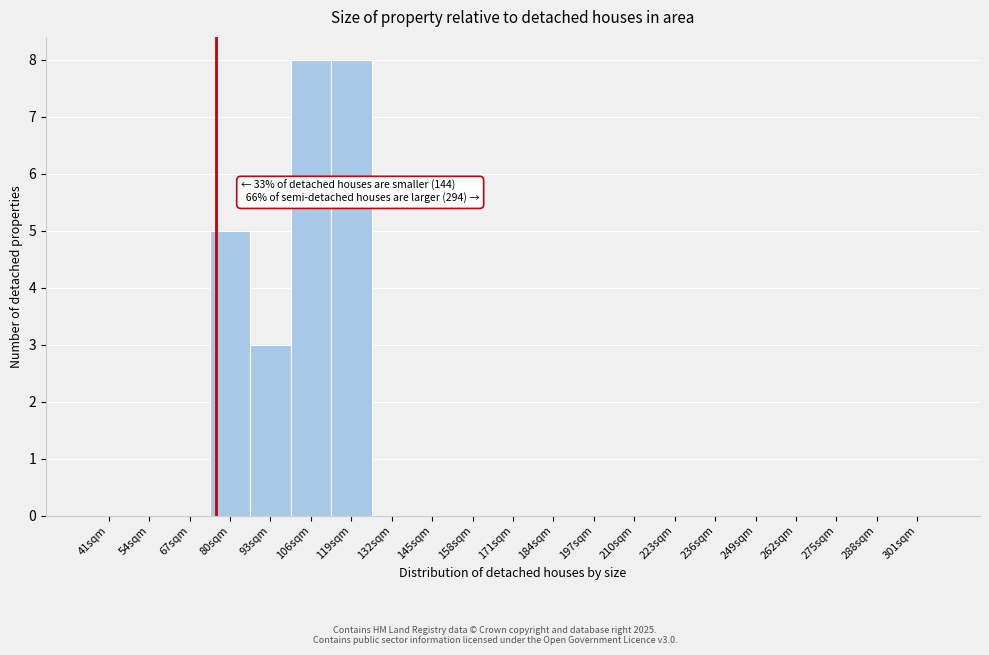

Reading left to right, transcribe all the data shown in this chart.

41sqm=0	54sqm=0	67sqm=0	80sqm=5	93sqm=3	106sqm=8	119sqm=8	132sqm=0	145sqm=0	158sqm=0	171sqm=0	184sqm=0	197sqm=0	210sqm=0	223sqm=0	236sqm=0	249sqm=0	262sqm=0	275sqm=0	288sqm=0	301sqm=0